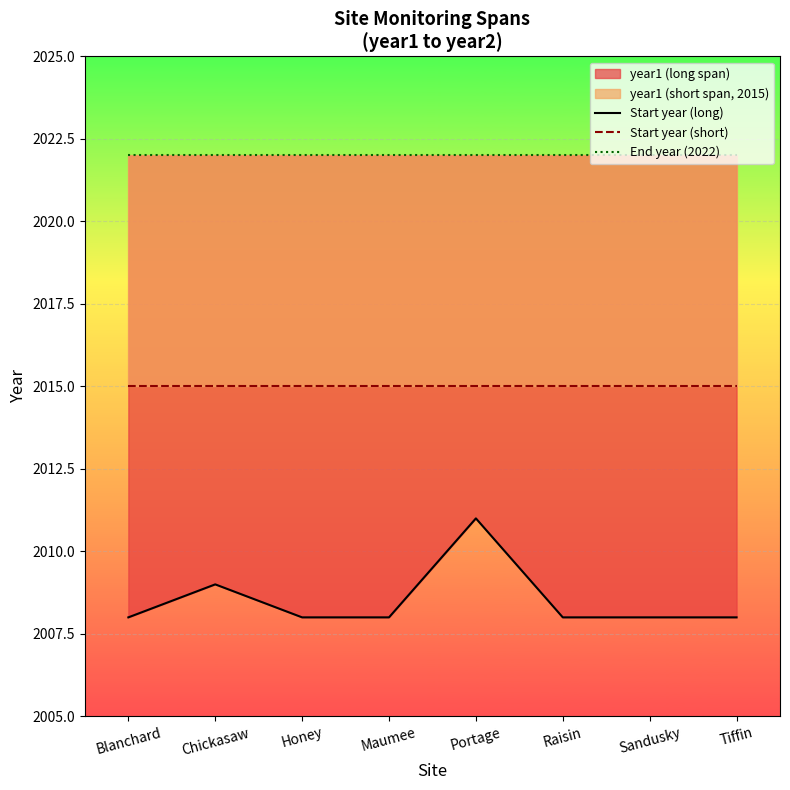

What is the average value of the Start year (long) series?

2008